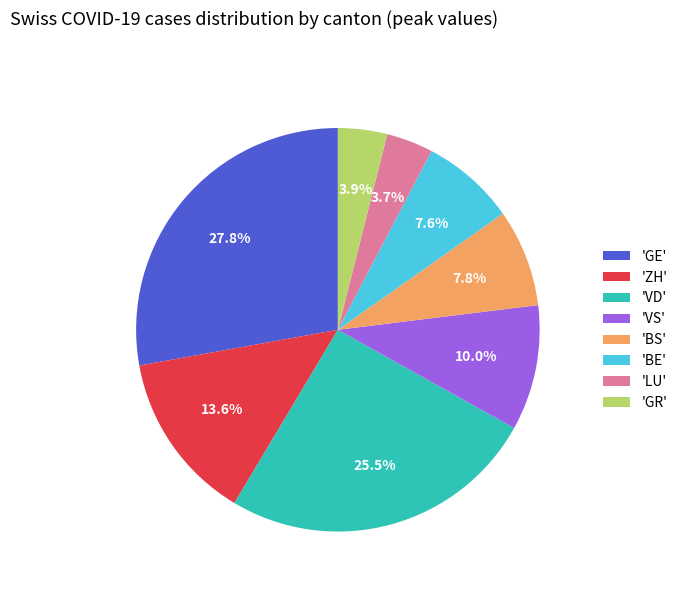

Which has a higher value, 'BE' or 'VD'?

'VD'